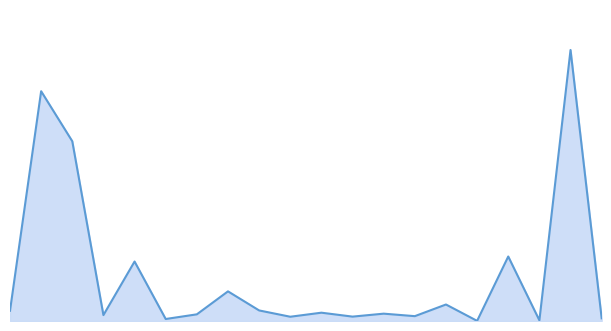

Rank the categories by value from highest to lowest.

603194, 301536, 688605, 301598, 301580, 301606, 688691, 301628, 603341, 688726, 301571, 301631, 301596, 301603, 603091, 301566, 301577, 301586, 688615, 603325